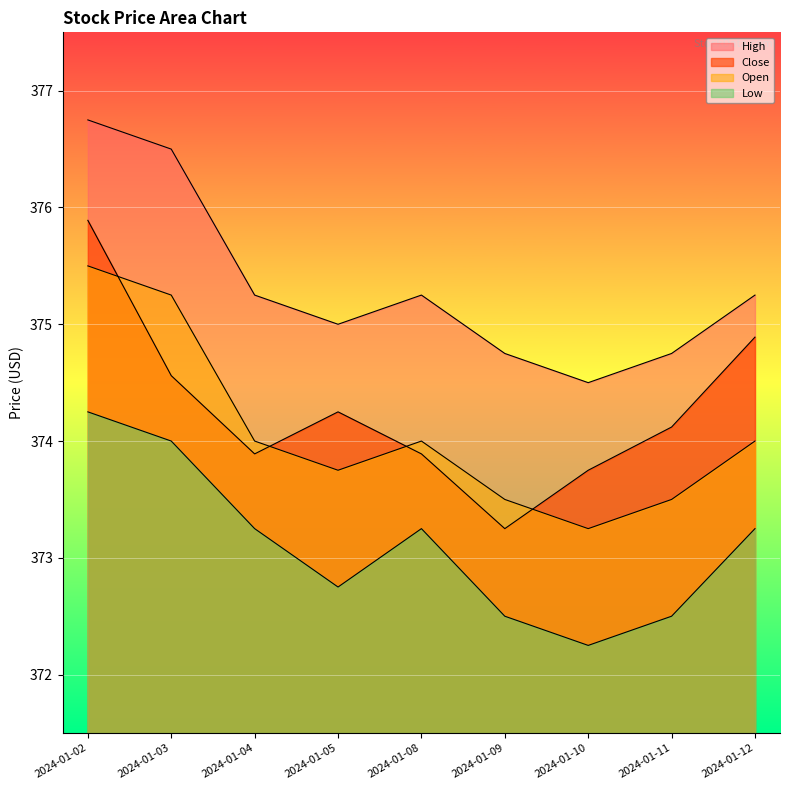

True or false: High and Close intersect in this chart.

False